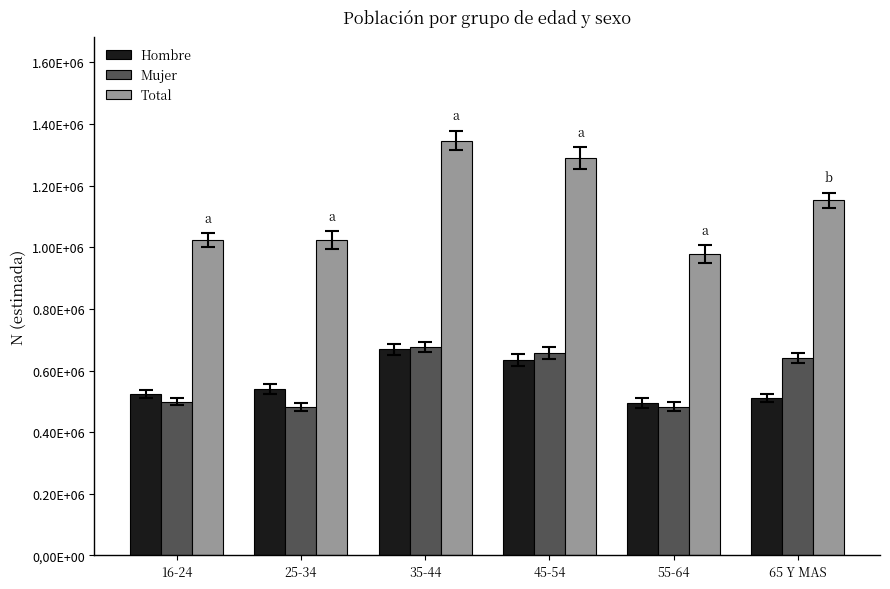

Does the chart contain stacked bars?

No